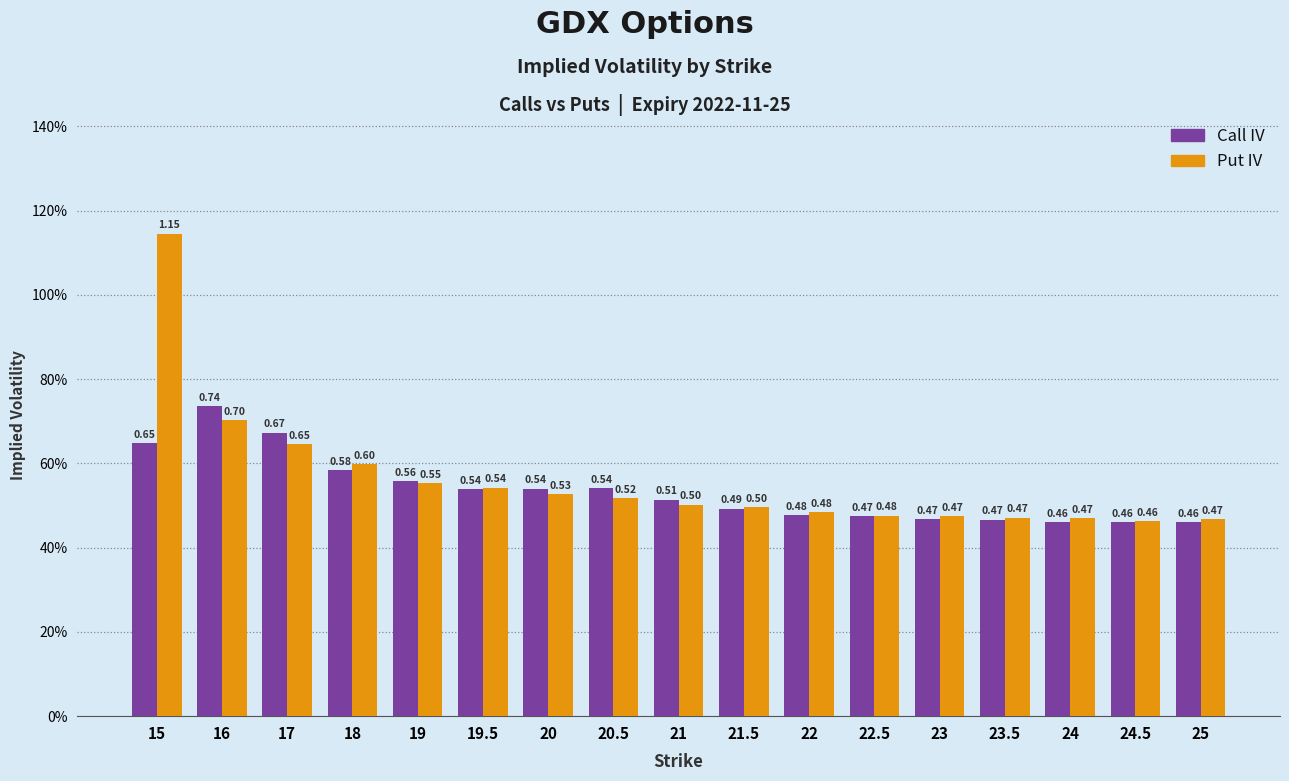

Does the chart contain any negative values?

No